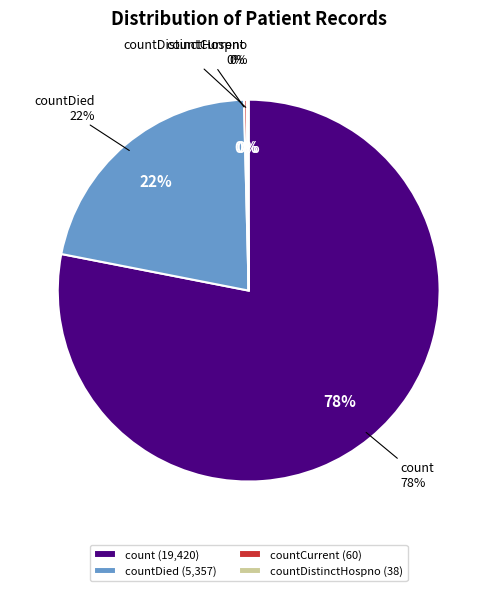

True or false: countDistinctHospno accounts for 1% of the total.

False